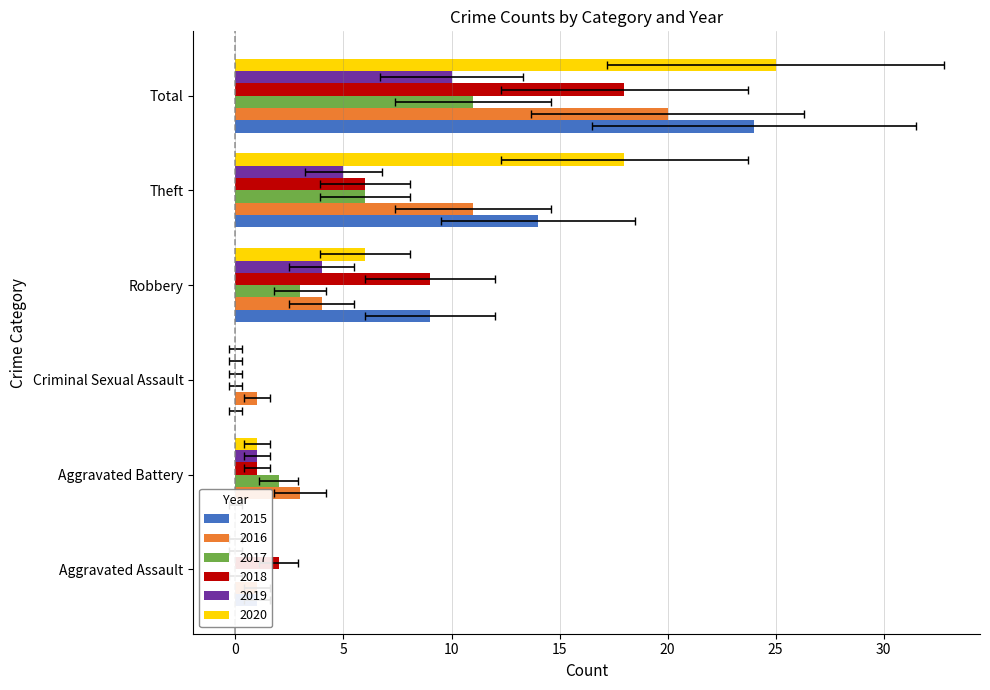

Rank the series at Robbery from highest to lowest value.

2015, 2018, 2020, 2016, 2019, 2017